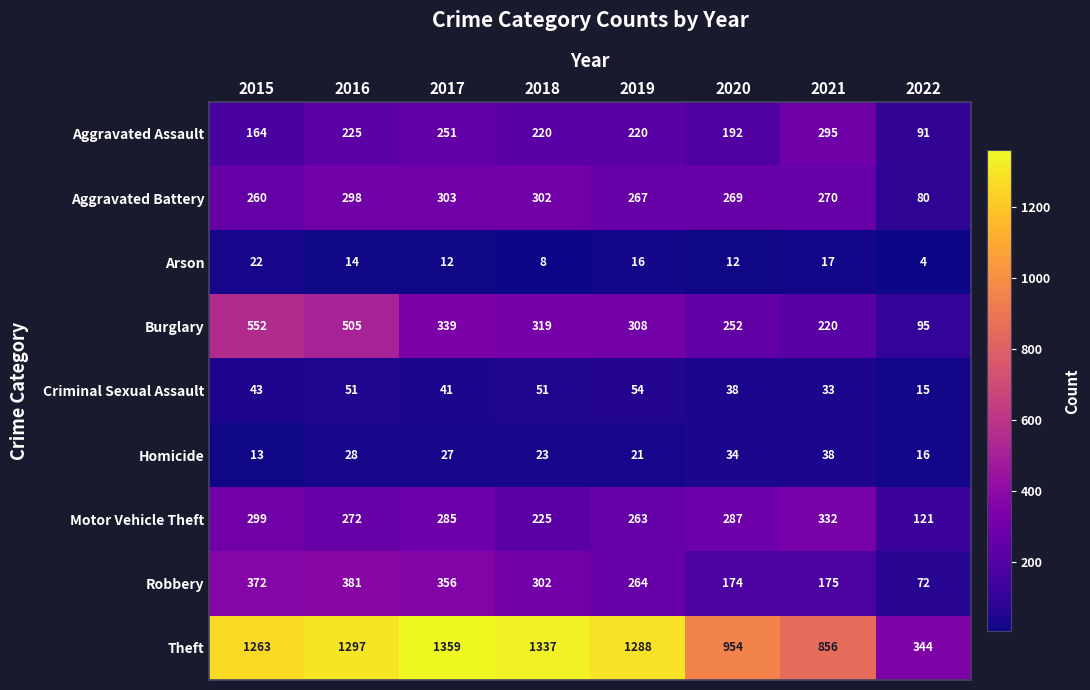

What is the difference between the maximum and minimum values in the Aggravated Assault series?

204